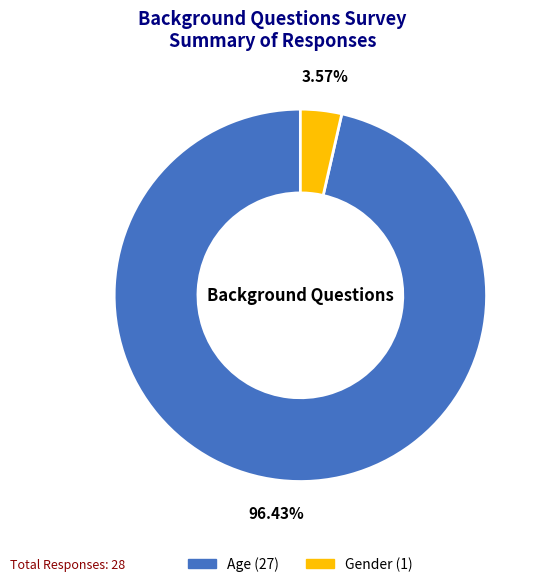

How many slices are in this pie chart?

2